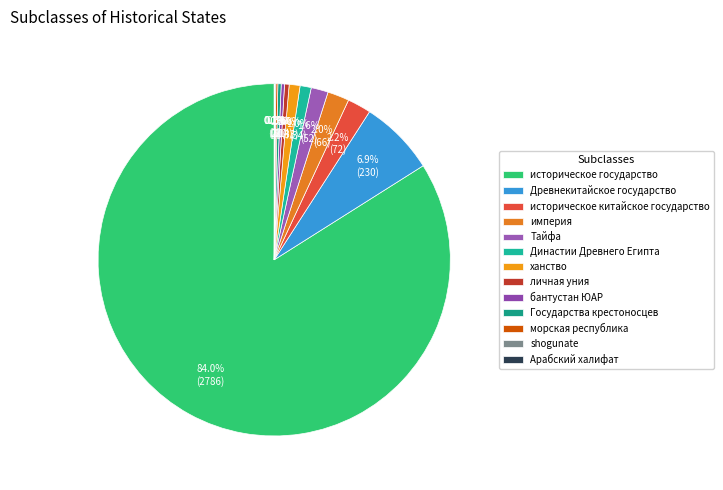

Which has a higher value, Тайфа or историческое китайское государство?

историческое китайское государство